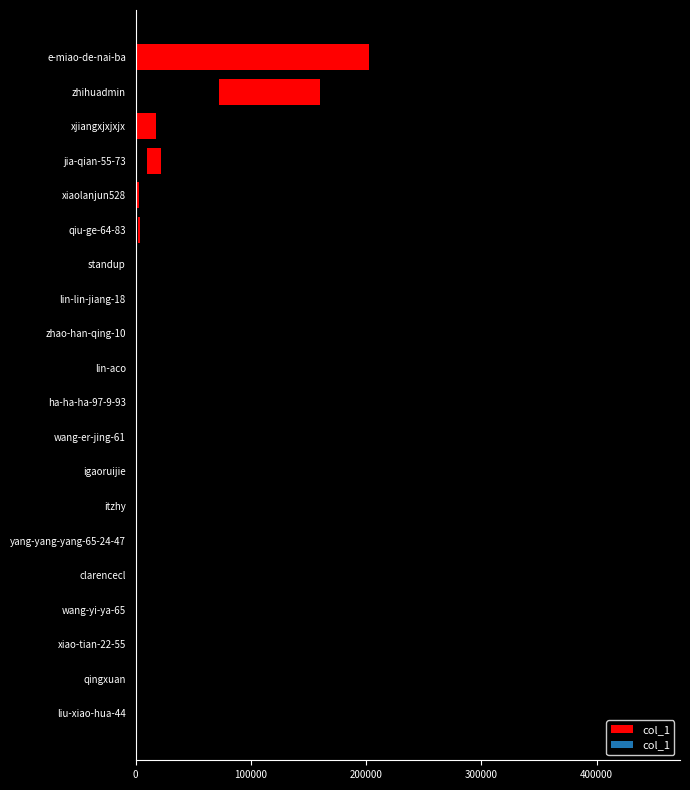

Does the chart contain any negative values?

No